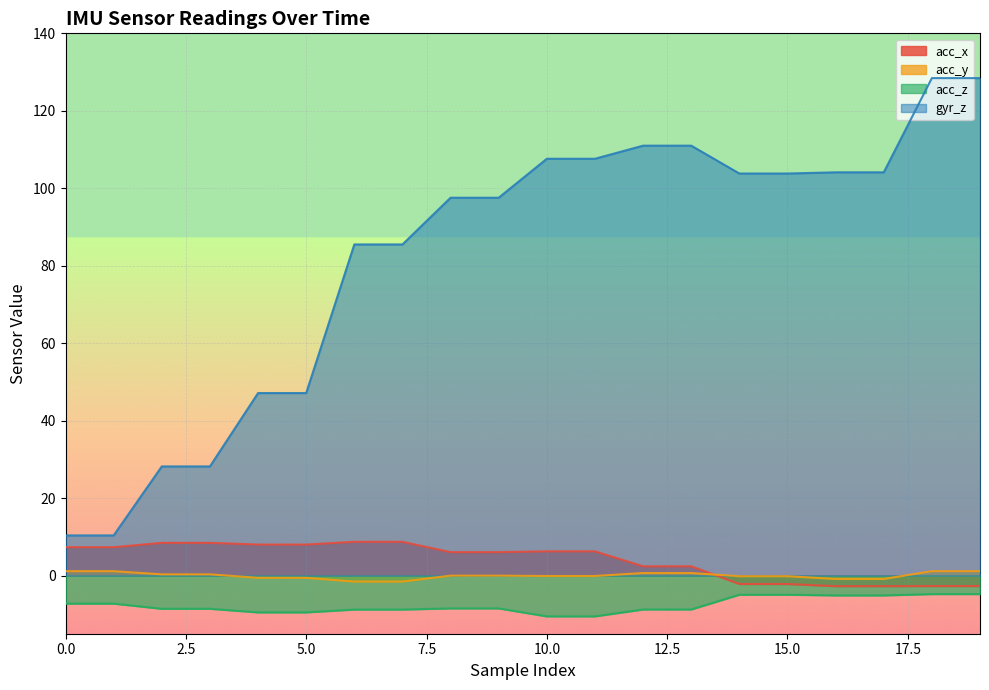

Between 0 and 2, which series saw the biggest shift?

gyr_z